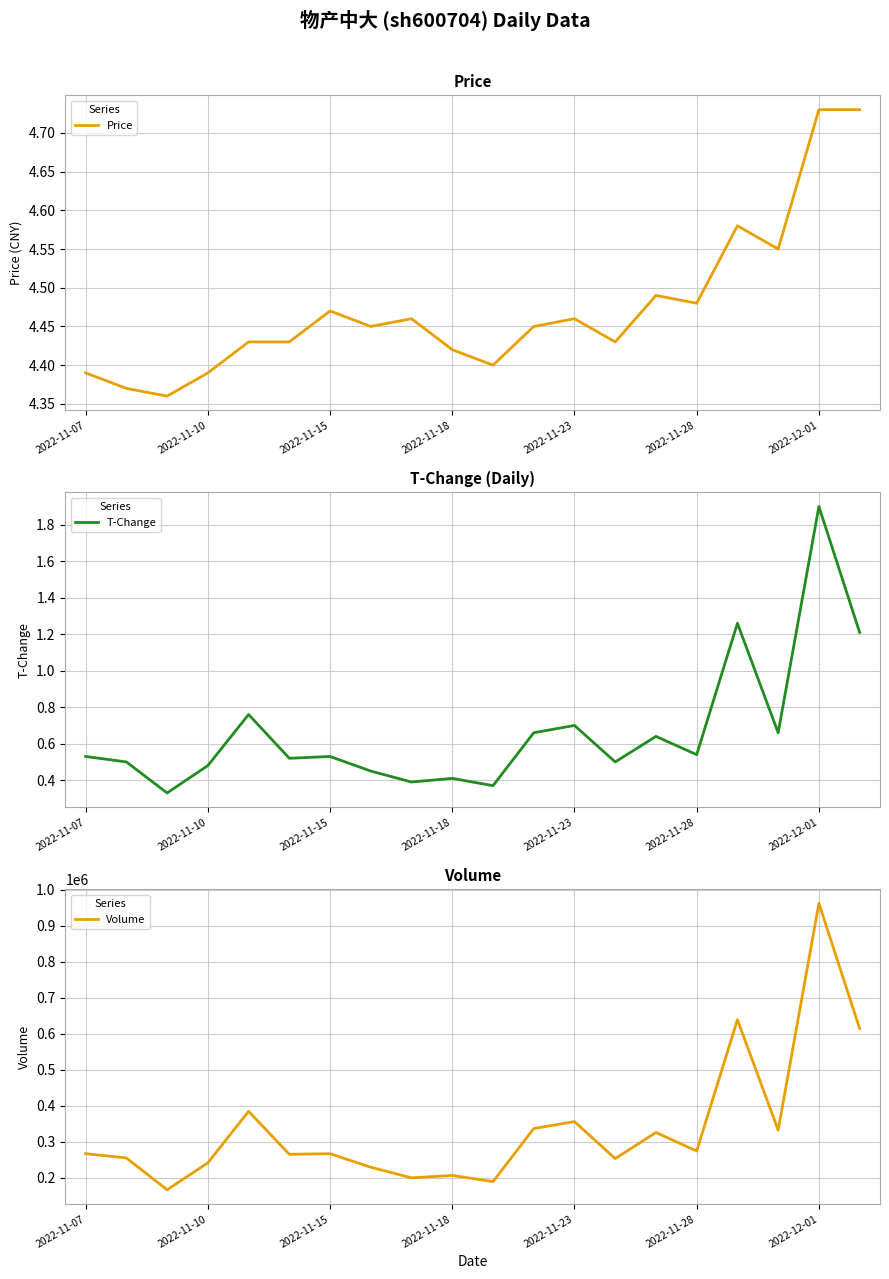

Does the chart display data point markers on the line(s)?

No